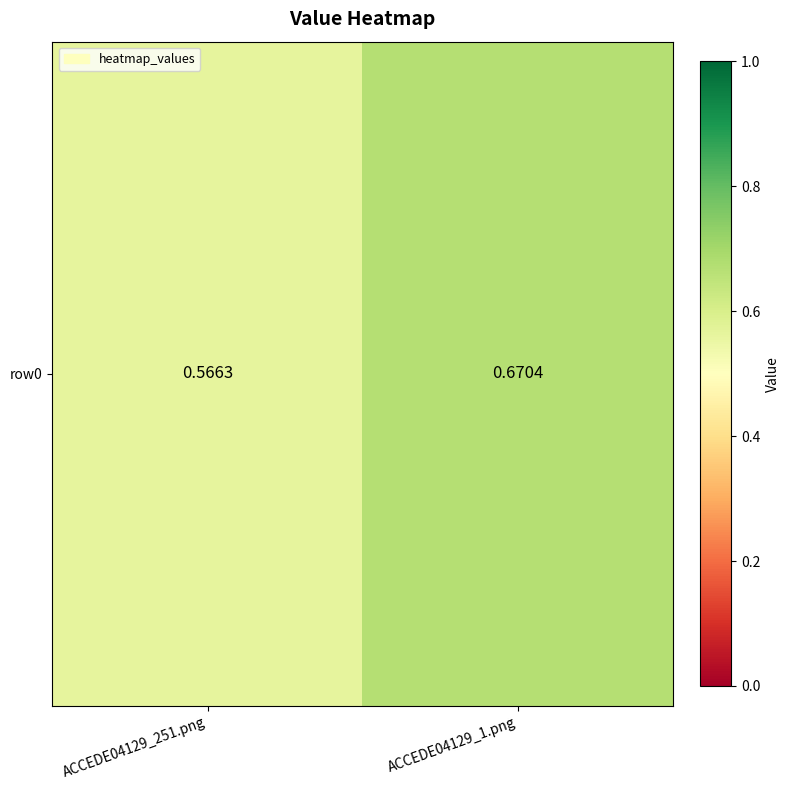

Where is the data nearest to the value 0?

ACCEDE04129_251.png